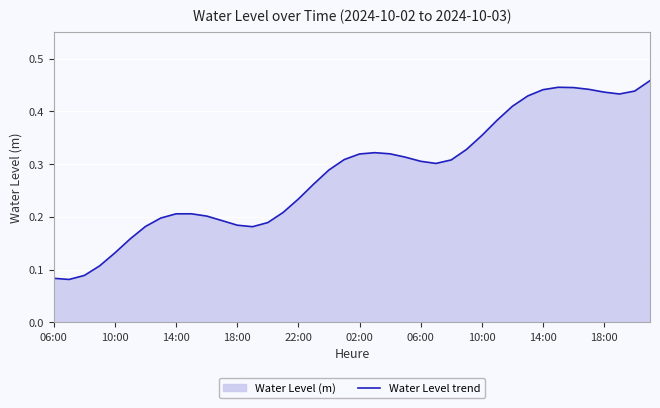

The value at 13 is 0.2. True or false?

True